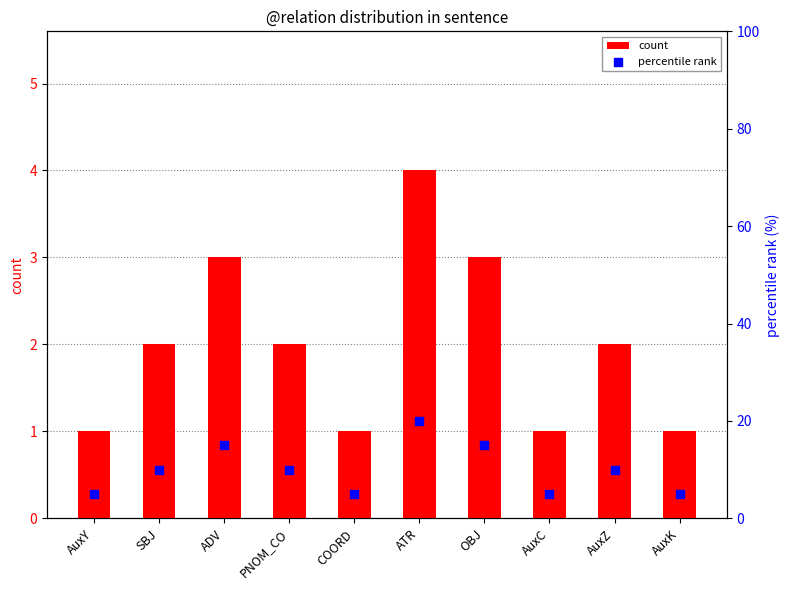

At which category is the sum across all series the highest?

ATR